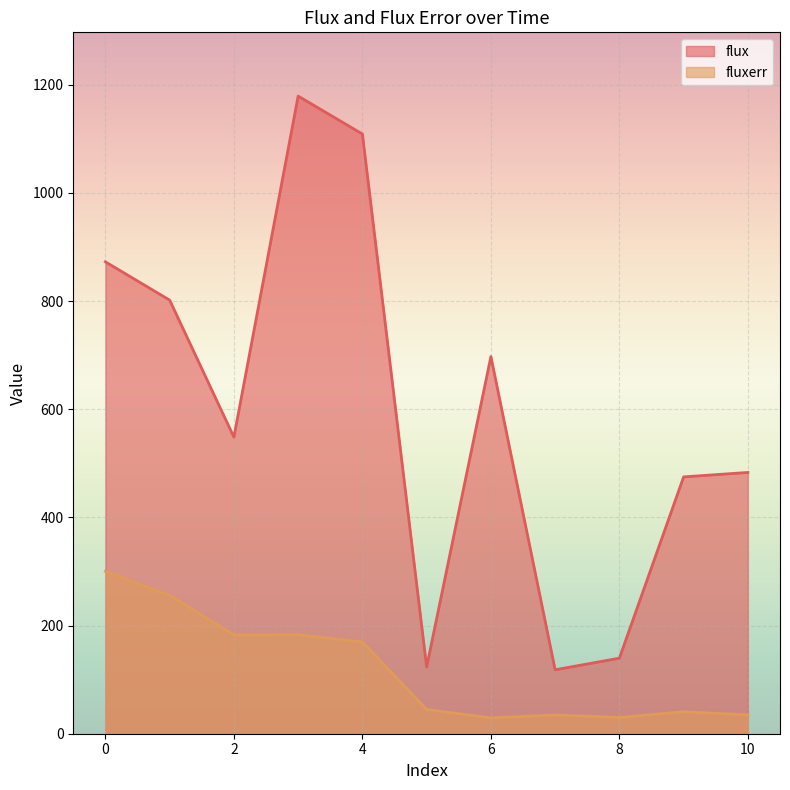

What is the greatest value displayed?

1179.2